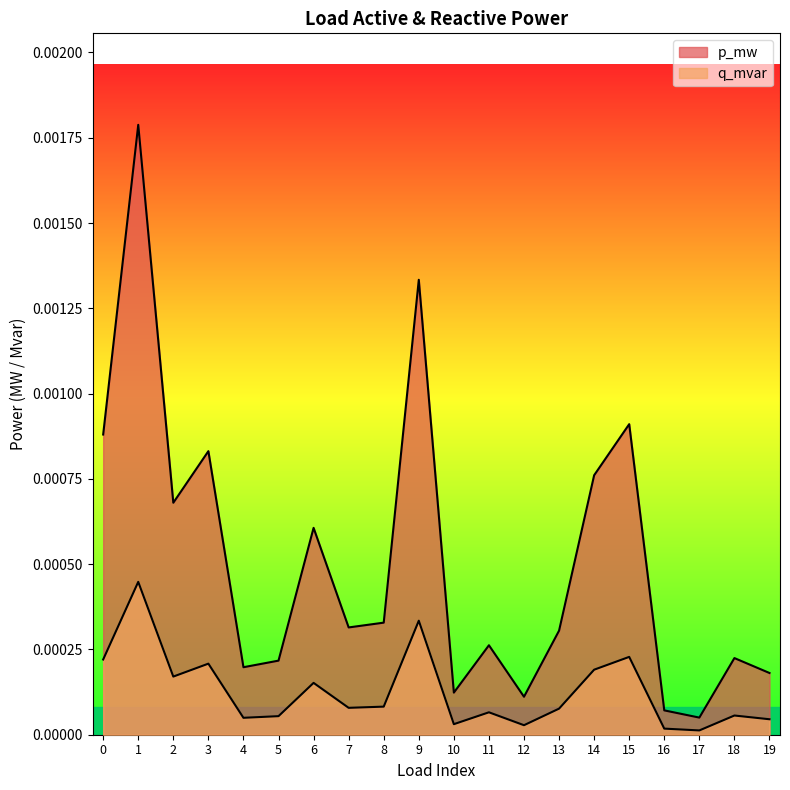

How many interior local valleys does the p_mw series have?

6